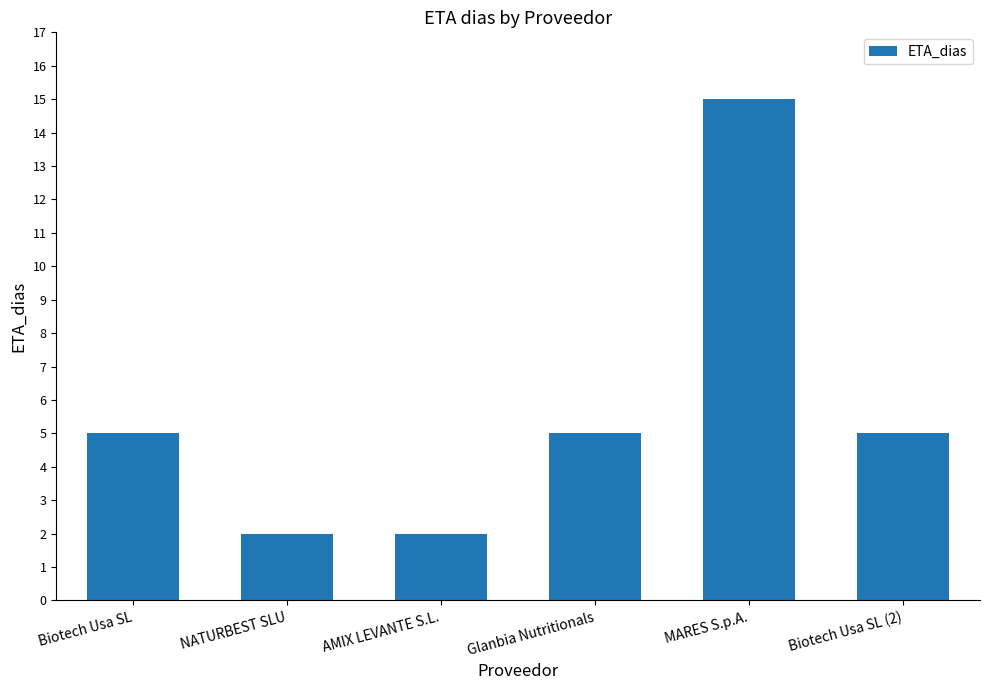

True or false: the data shows 27 at MARES S.p.A..

False